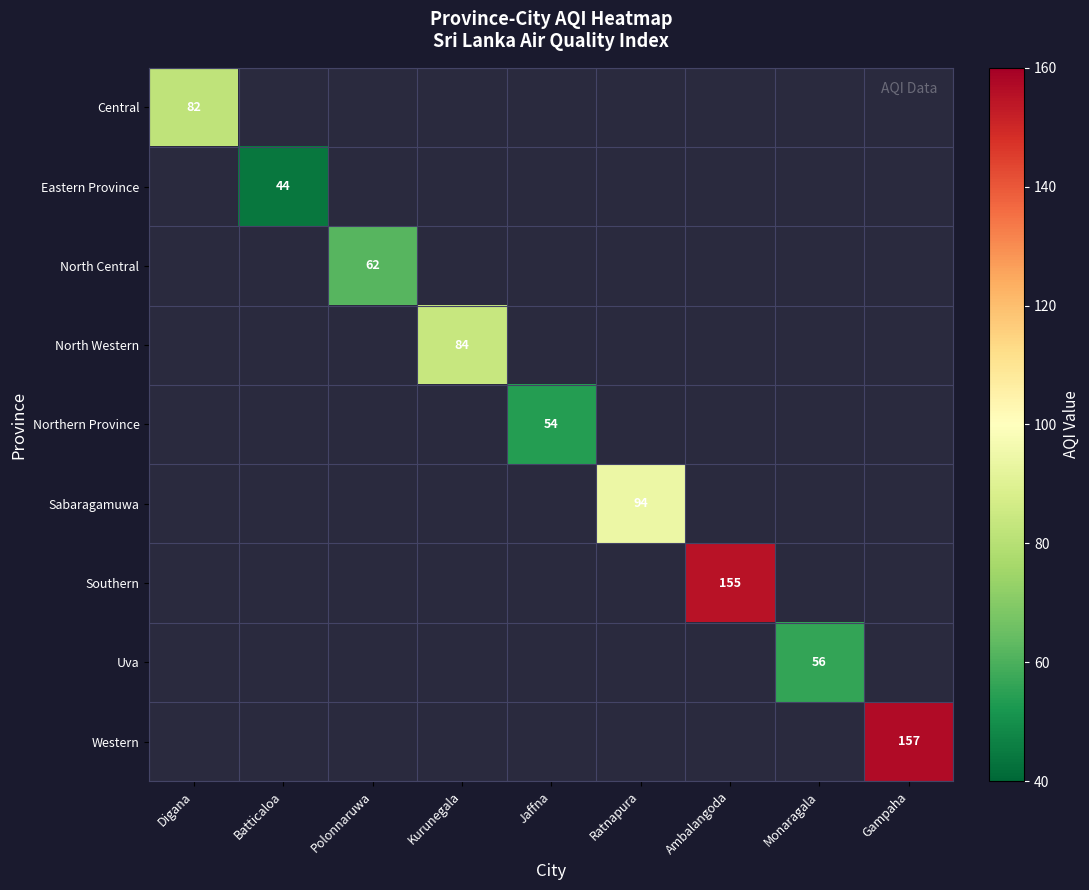

Is the value of Uva at Batticaloa greater than the value of Northern Province at Monaragala?

No